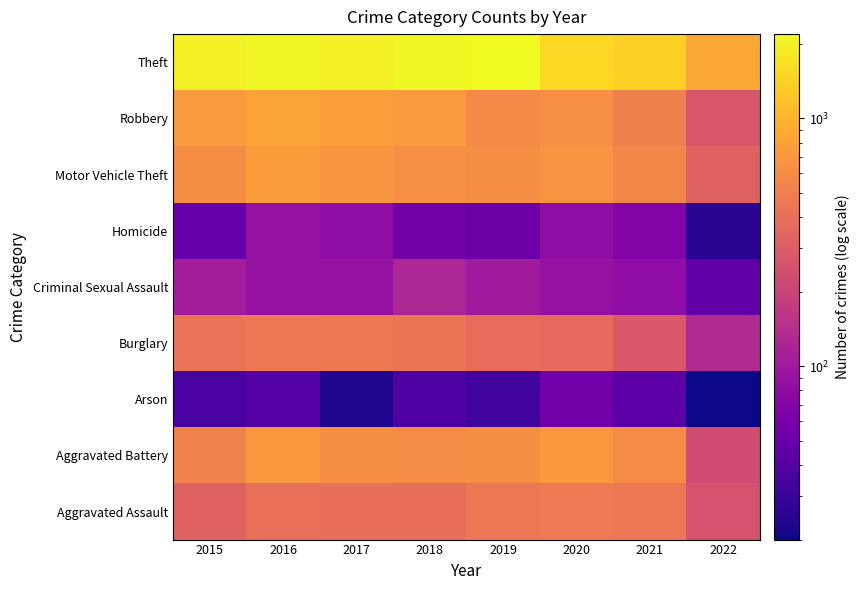

Reading right to left, what are all the values shown in this chart?

Aggravated Assault: 2022=253	2021=452	2020=468	2019=452	2018=392	2017=396	2016=402	2015=323
Aggravated Battery: 2022=228	2021=587	2020=691	2019=608	2018=600	2017=623	2016=691	2015=515
Arson: 2022=20	2021=43	2020=55	2019=32	2018=37	2017=23	2016=40	2015=35
Burglary: 2022=131	2021=280	2020=363	2019=383	2018=443	2017=453	2016=451	2015=422
Criminal Sexual Assault: 2022=46	2021=82	2020=88	2019=102	2018=122	2017=90	2016=87	2015=105
Homicide: 2022=25	2021=69	2020=81	2019=53	2018=56	2017=82	2016=87	2015=50
Motor Vehicle Theft: 2022=325	2021=560	2020=675	2019=611	2018=631	2017=680	2016=756	2015=614
Robbery: 2022=266	2021=506	2020=639	2019=577	2018=741	2017=780	2016=819	2015=726
Theft: 2022=873	2021=1392	2020=1518	2019=2190	2018=2140	2017=1968	2016=2148	2015=1981